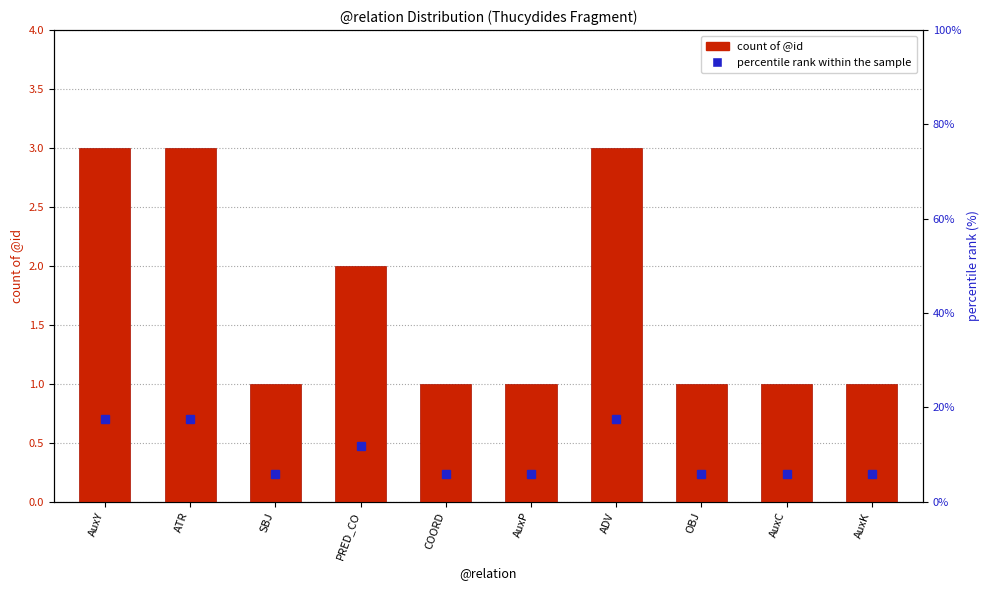

Does the chart contain stacked bars?

No